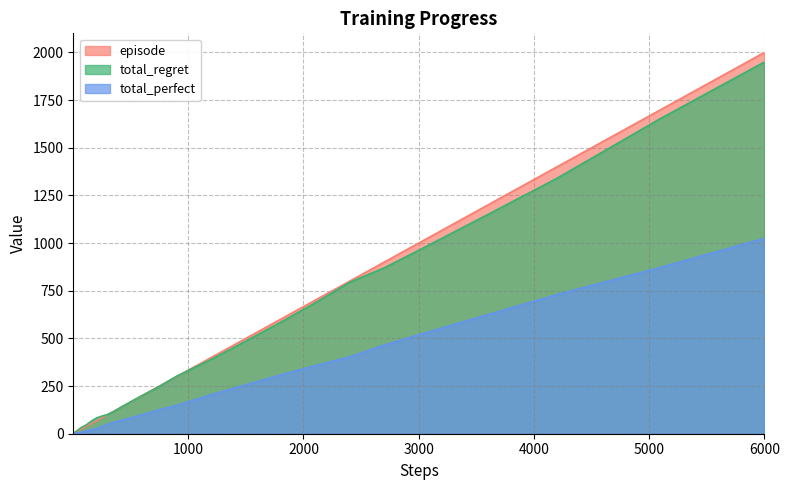

What value does the total_regret series have at 120?

48